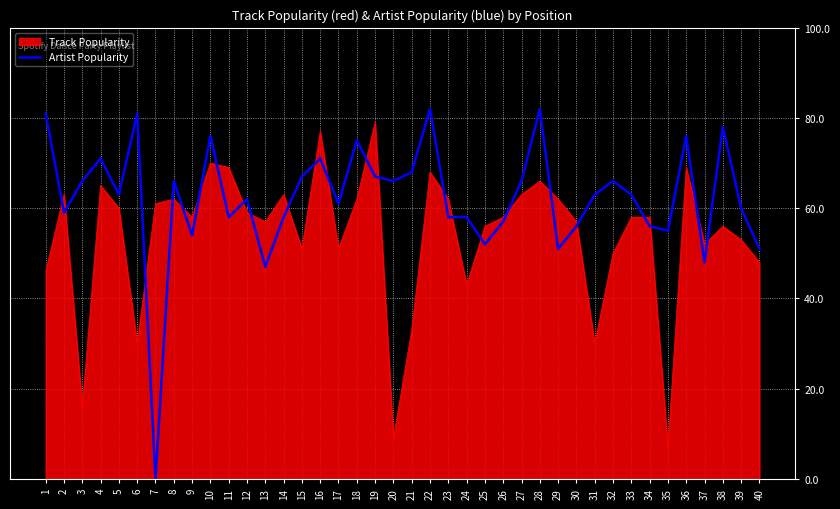

Is it true that Track Popularity equals 62 at 29?

True